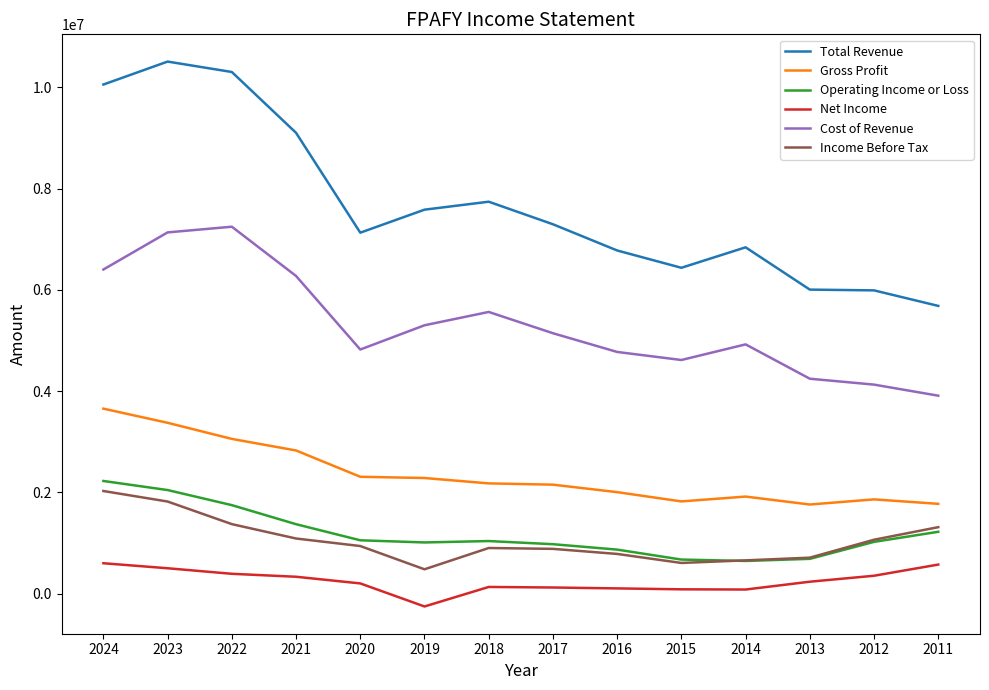

What is the highest value of the Cost of Revenue series?

7248400